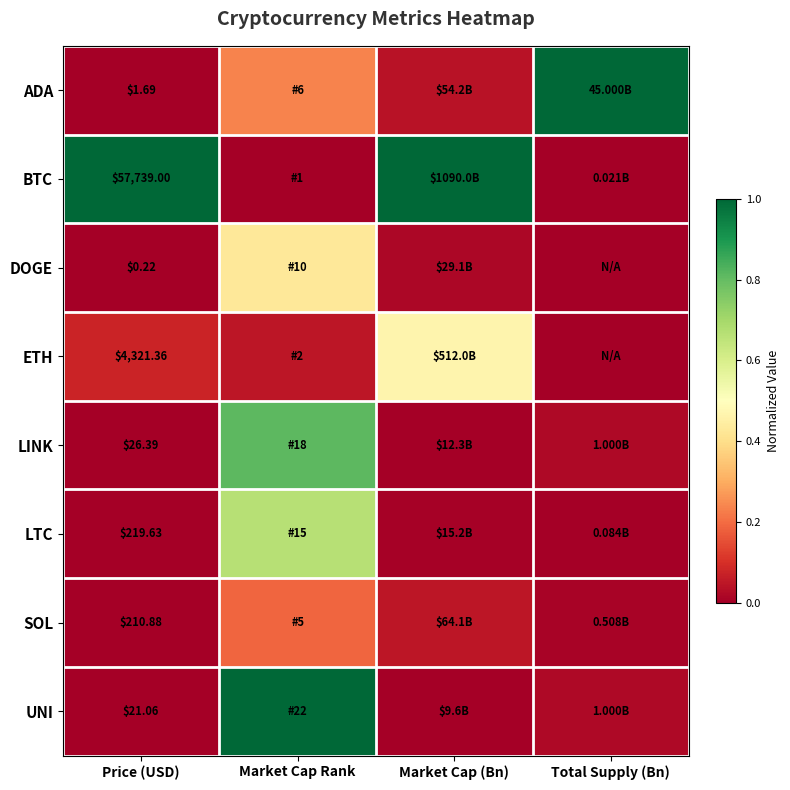

Which has a higher value, Market Cap Rank or Total Supply (Bn)?

Total Supply (Bn)